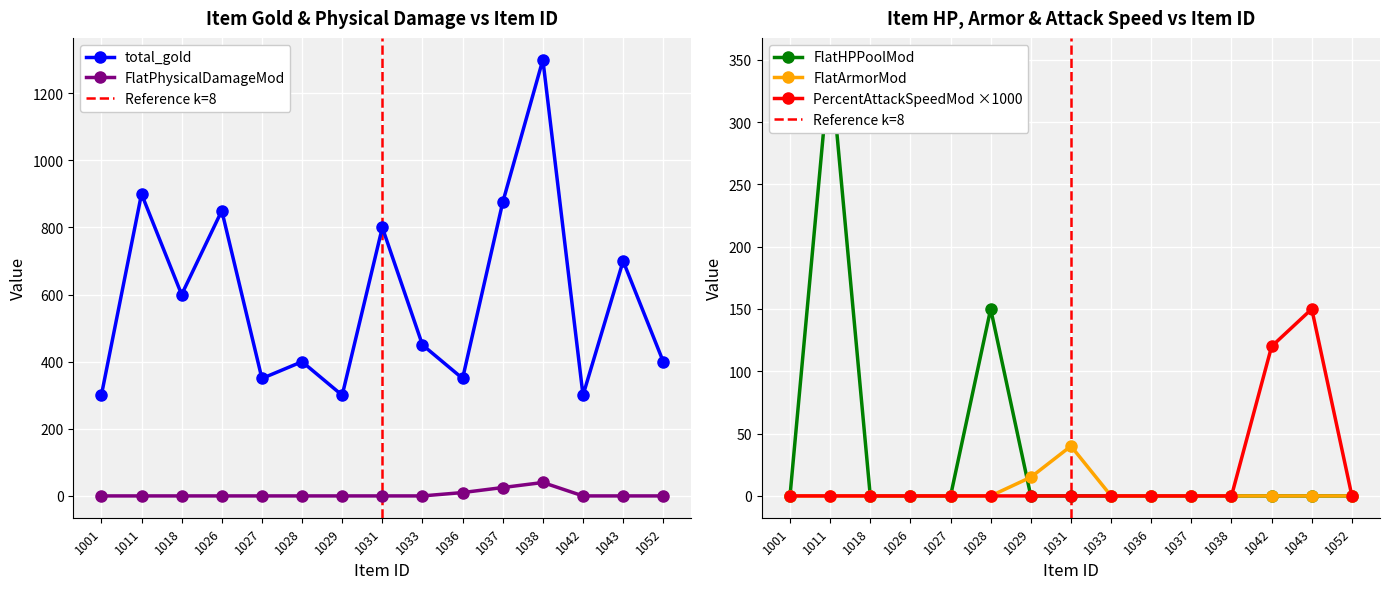

Rank the series by their maximum value, from lowest to highest.

FlatPhysicalDamageMod, FlatArmorMod, PercentAttackSpeedMod, FlatHPPoolMod, total_gold